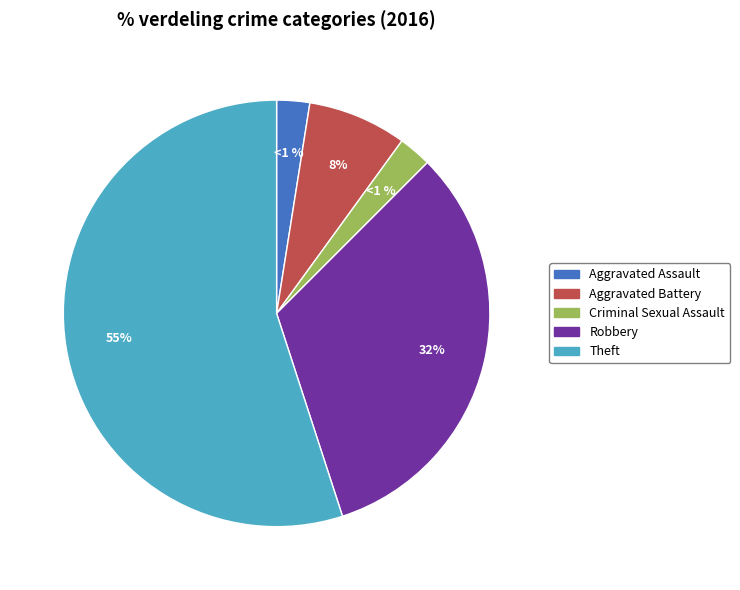

How many segments does this pie chart have?

5